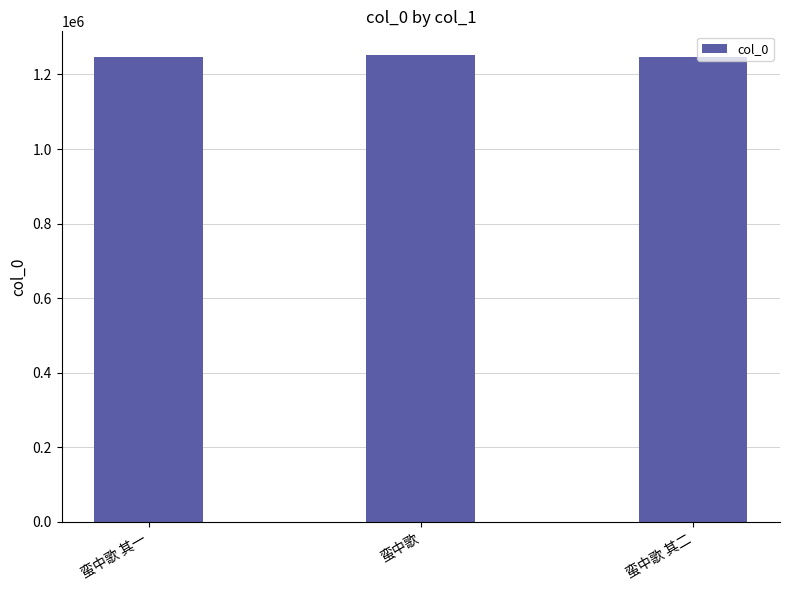

What is the minimum value shown in the chart?

1245943